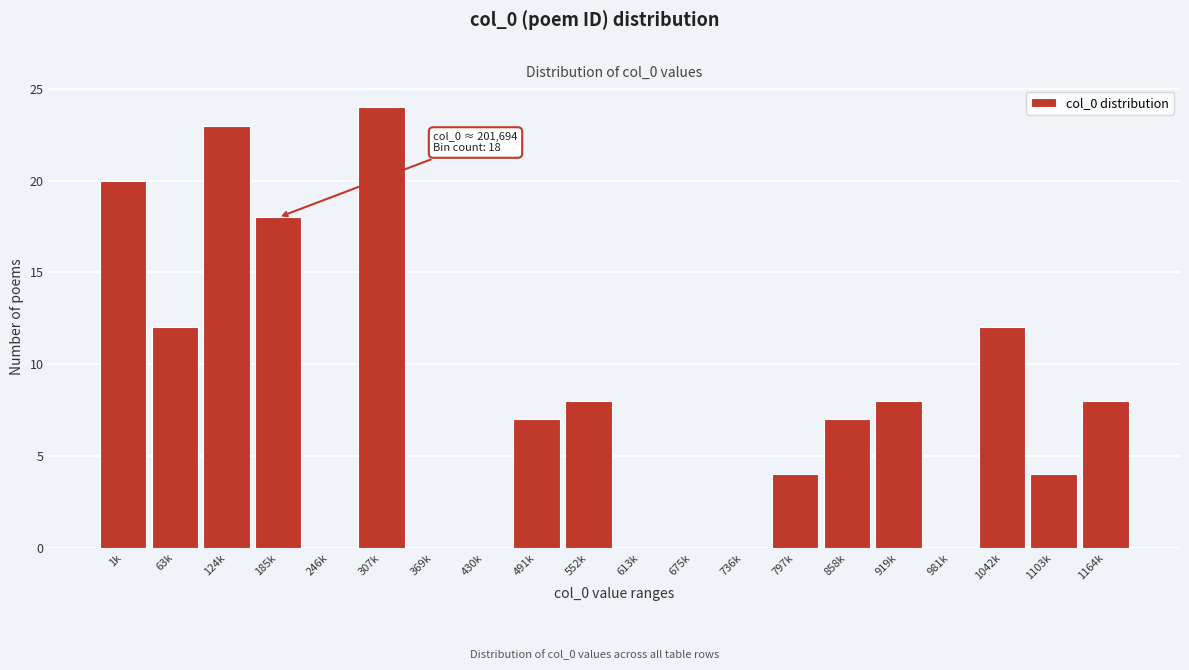

Reading left to right, extract all data points from this chart.

1k=20	63k=12	124k=23	185k=18	246k=0	307k=24	369k=0	430k=0	491k=7	552k=8	613k=0	675k=0	736k=0	797k=4	858k=7	919k=8	981k=0	1042k=12	1103k=4	1164k=8